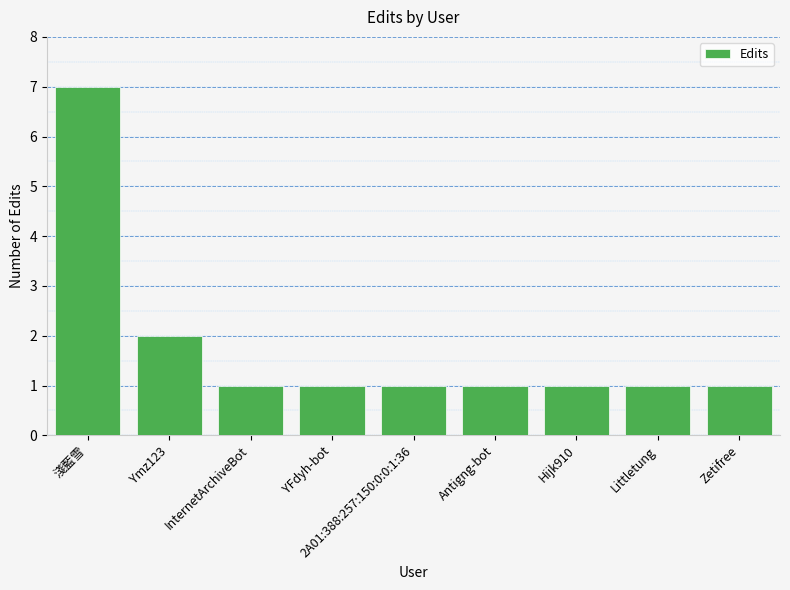

What is the greatest value displayed?

7